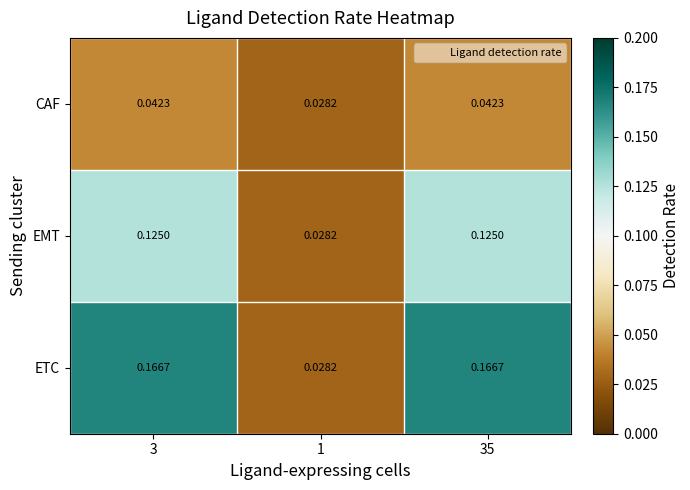

List the series in order of their overall mean, lowest first.

CAF, EMT, ETC